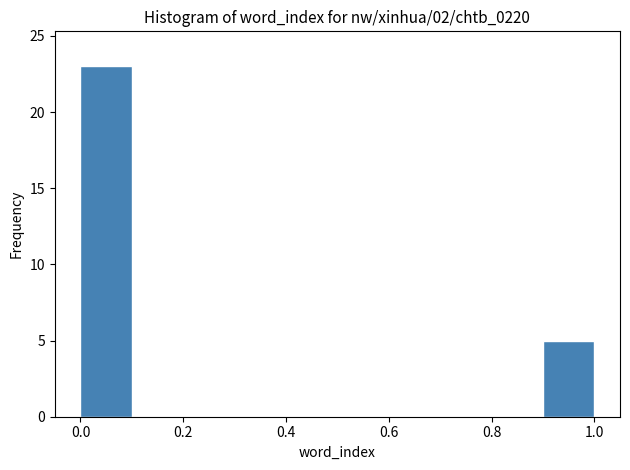

Reading left to right, list every bar in this chart as the range it spans on the x-axis followed by its height. The values are not printed on the chart, so give them approximately, as read against the axis.

0.0 to 0.1: 23
0.1 to 0.2: 0
0.2 to 0.3: 0
0.3 to 0.4: 0
0.4 to 0.5: 0
0.5 to 0.6: 0
0.6 to 0.7: 0
0.7 to 0.8: 0
0.8 to 0.9: 0
0.9 to 1.0: 5